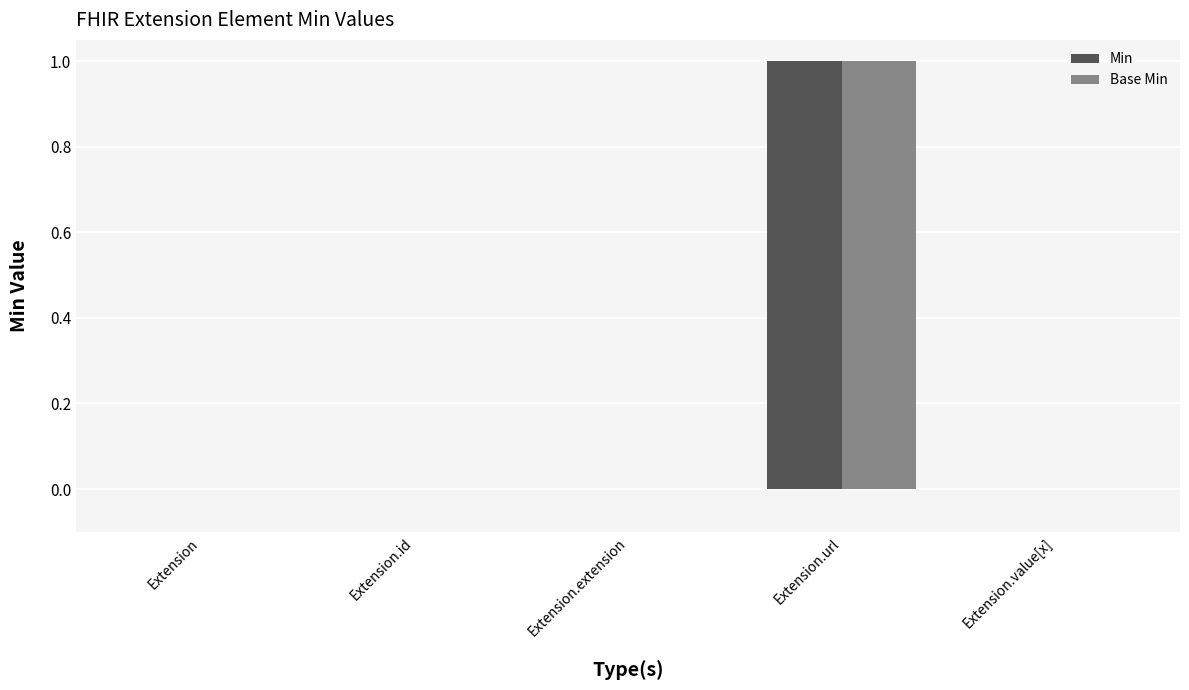

Which category has the highest value in the Min series?

Extension.url